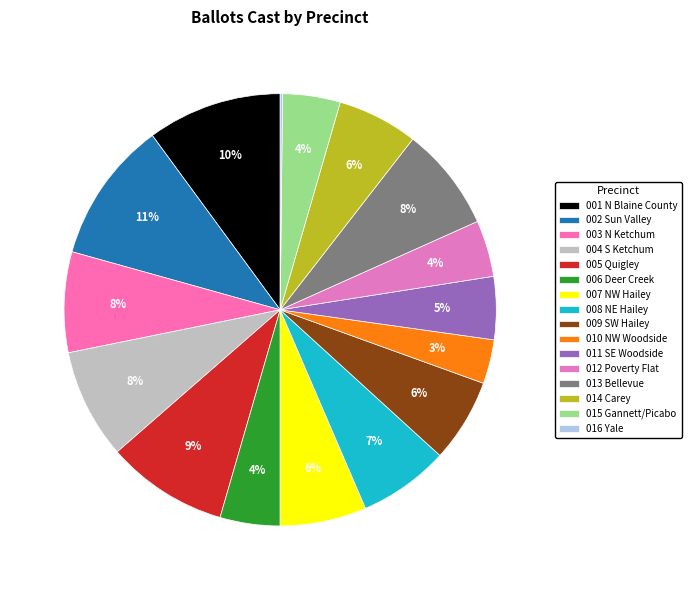

What is the total percentage of 008 NE Hailey and 011 SE Woodside?

11.5%